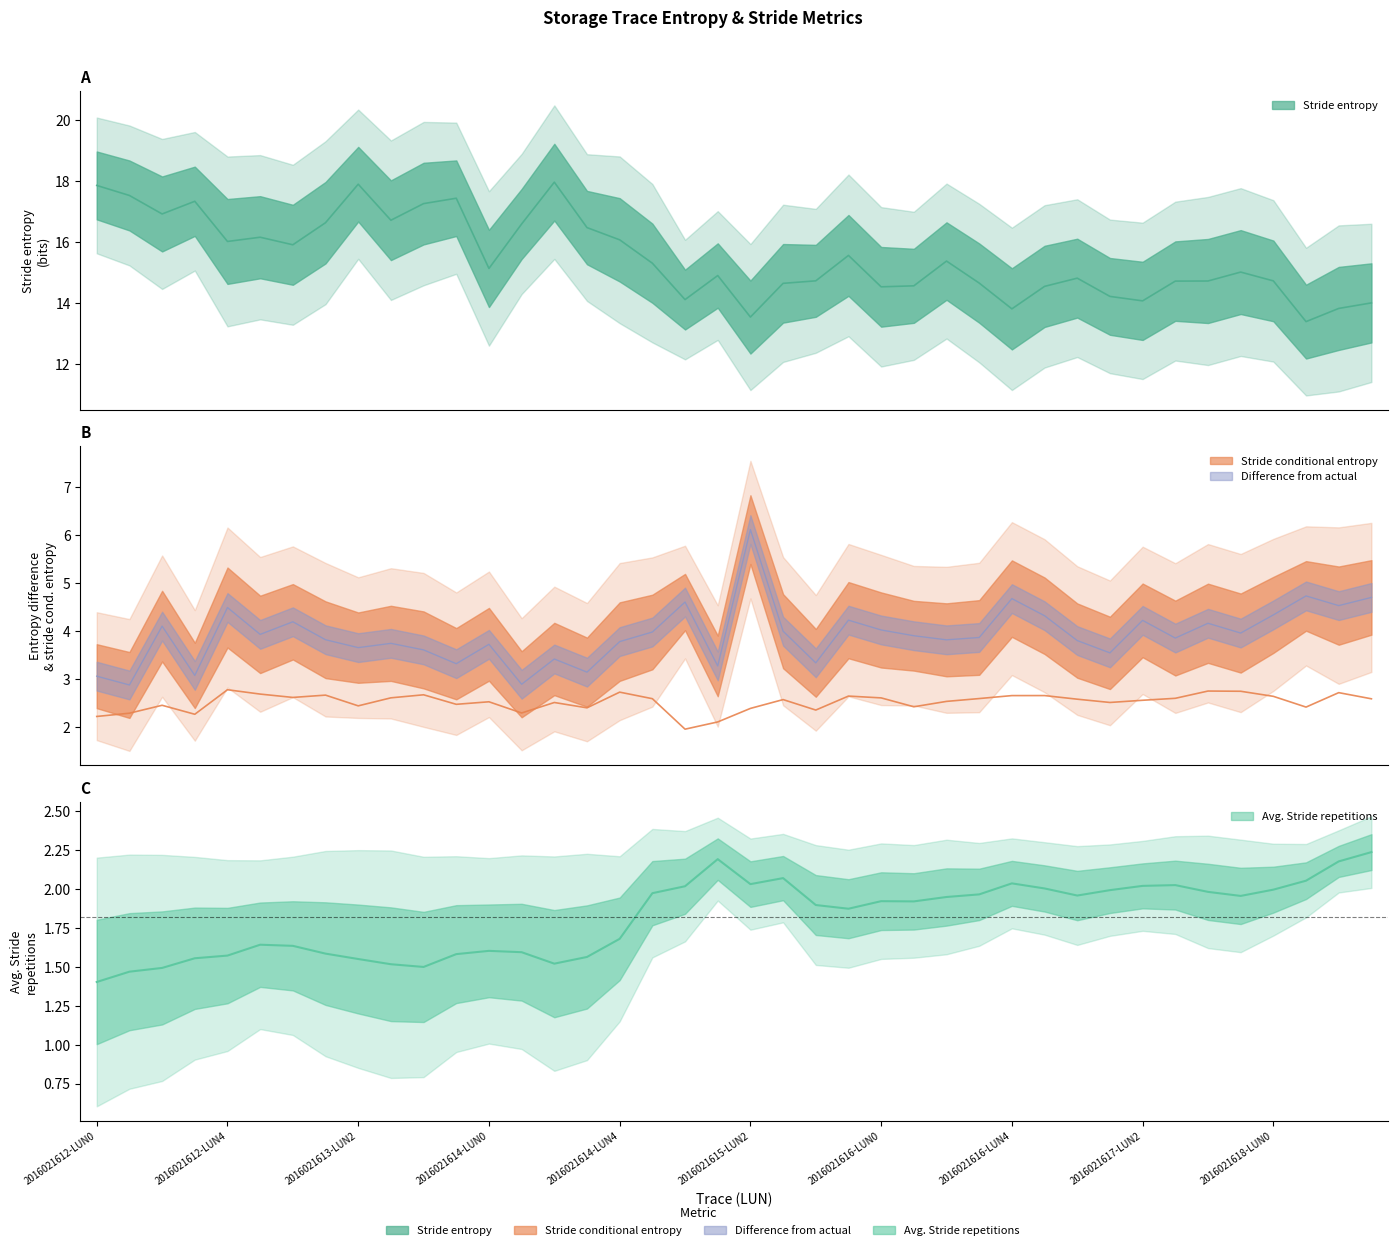

Where is the first local maximum for Difference from actual?

2016021612-LUN2